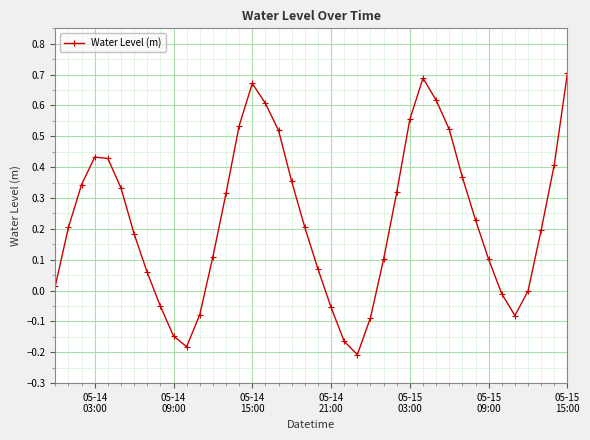

How many points are lower than both their immediate neighbors (excluding endpoints)?

3